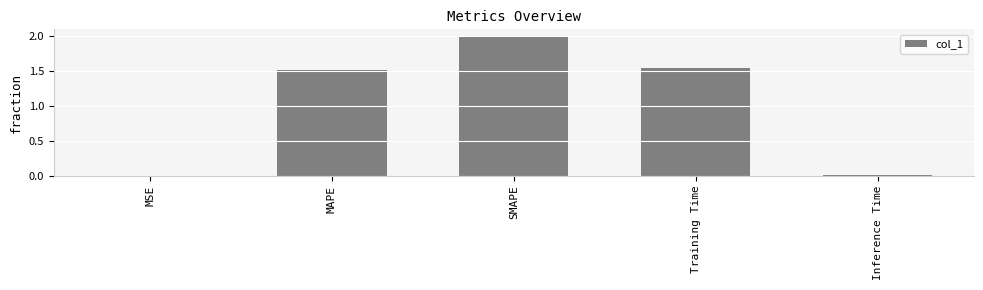

What is the sum of all values?

5.1